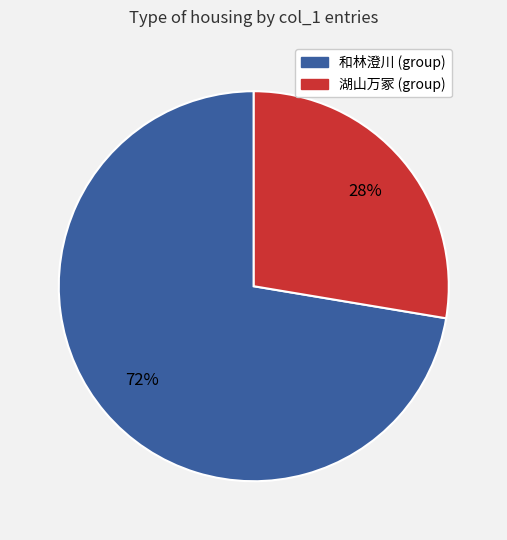

To the nearest percent, what is the average slice percentage?

50%